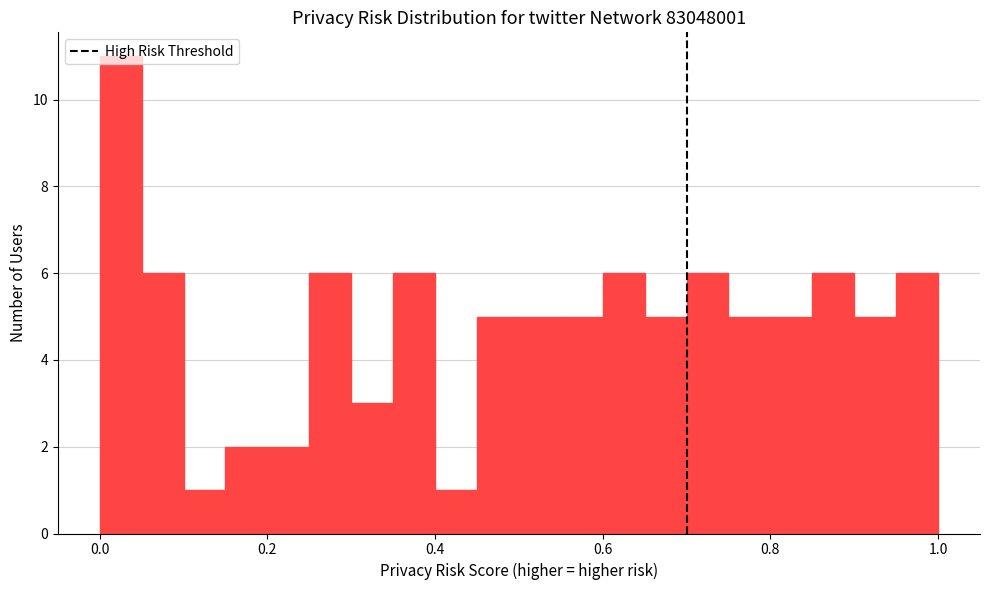

Read against the x-axis, roughly where is the centre of the tallest bar?

0.02